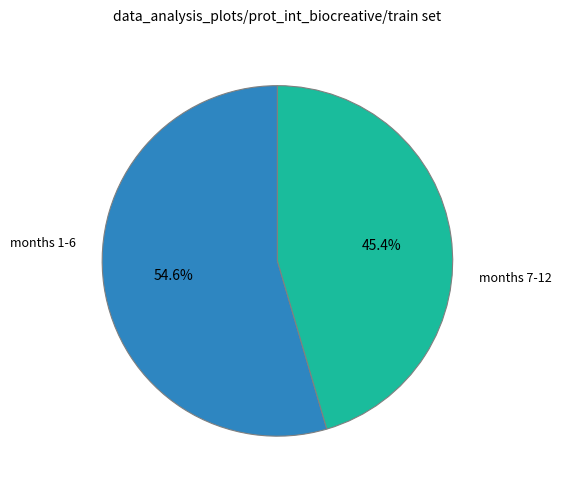

Does any single category account for the majority?

Yes